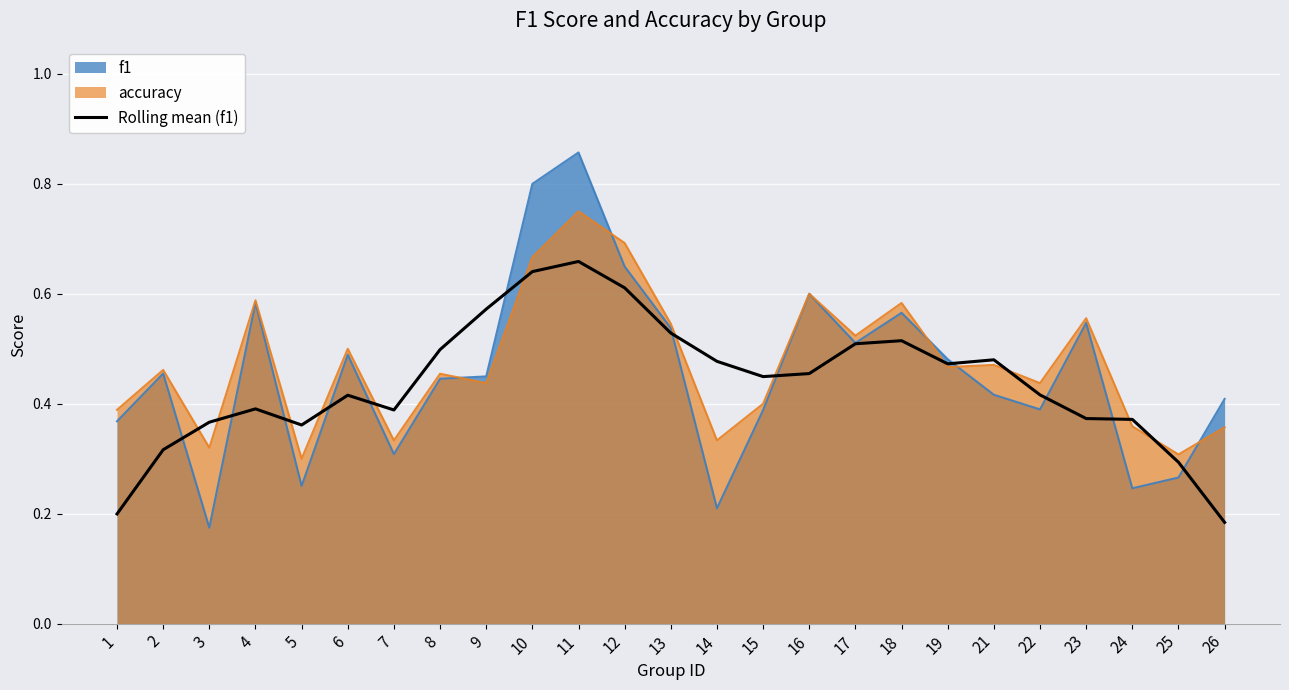

How many lines are shown in the chart?

3